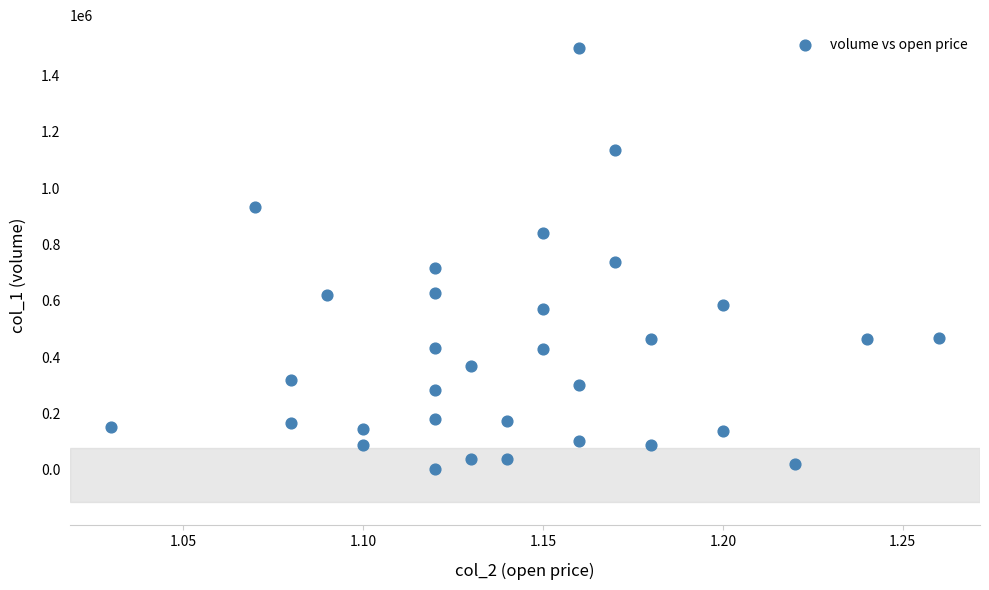

What is the range of Y values (max minus min)?

1495000